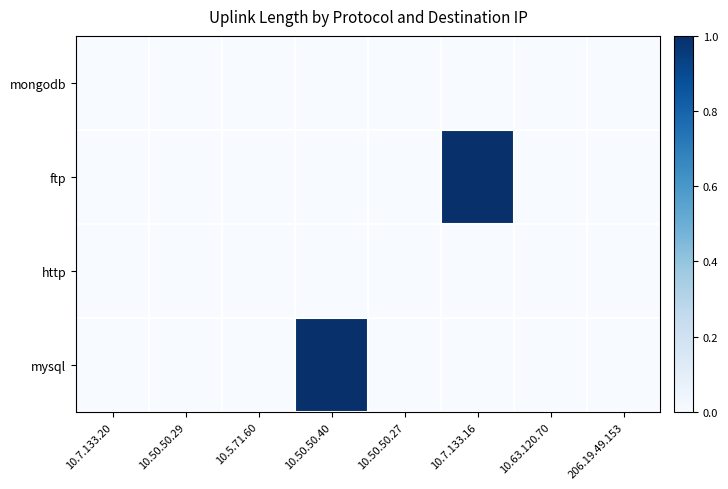

What is the greatest value displayed?

1.0